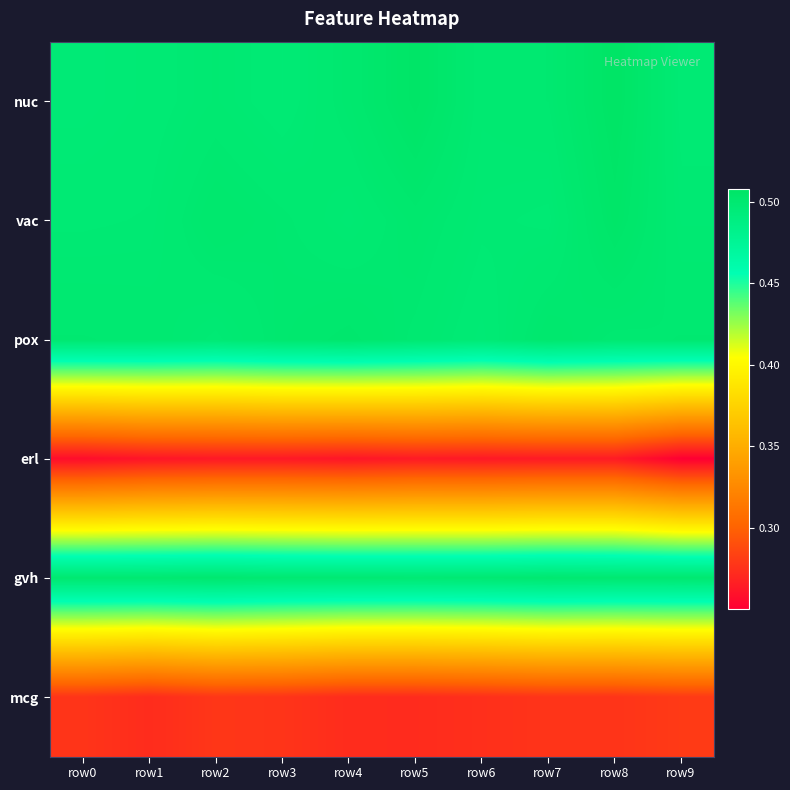

Reading right to left, list all the values displayed in this chart.

nuc: row9=0.5	row8=0.5	row7=0.5	row6=0.5	row5=0.5	row4=0.5	row3=0.5	row2=0.5	row1=0.5	row0=0.5
vac: row9=0.5	row8=0.5	row7=0.5	row6=0.5	row5=0.5	row4=0.5	row3=0.5	row2=0.5	row1=0.5	row0=0.5
pox: row9=0.5	row8=0.5	row7=0.5	row6=0.5	row5=0.5	row4=0.5	row3=0.5	row2=0.5	row1=0.5	row0=0.5
erl: row9=0.3	row8=0.3	row7=0.3	row6=0.3	row5=0.3	row4=0.3	row3=0.3	row2=0.3	row1=0.3	row0=0.3
gvh: row9=0.5	row8=0.5	row7=0.5	row6=0.5	row5=0.5	row4=0.5	row3=0.5	row2=0.5	row1=0.5	row0=0.5
mcg: row9=0.3	row8=0.3	row7=0.3	row6=0.3	row5=0.3	row4=0.3	row3=0.3	row2=0.3	row1=0.3	row0=0.3